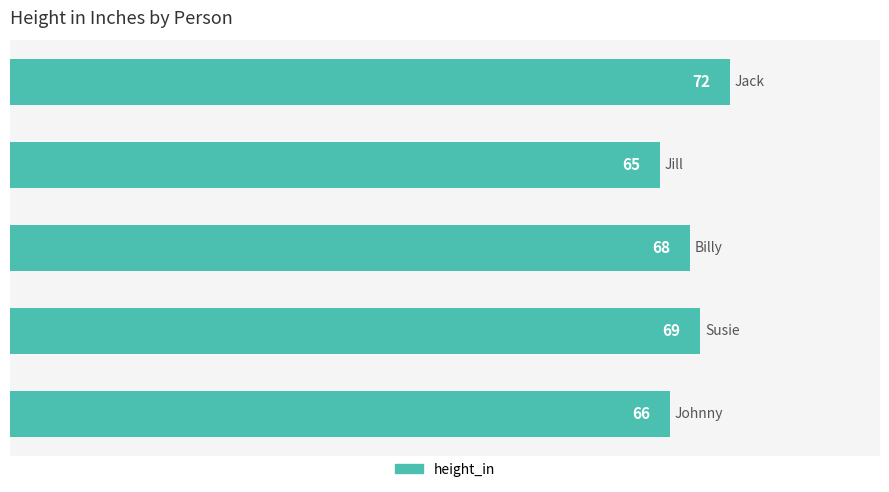

What is the difference between the maximum and minimum values?

7